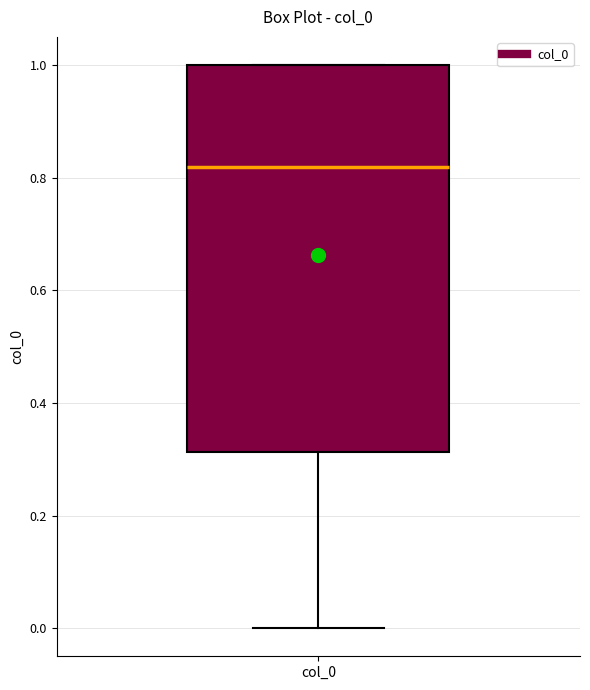

Transcribe this box plot: give where the median line is, the range the box spans, and where the two whiskers end, as read against the y-axis. The values are not printed on the chart, so give them approximately, as read against the axis.

median 0.82, box 0.32 to 1.00, whiskers 0.00 to 1.00